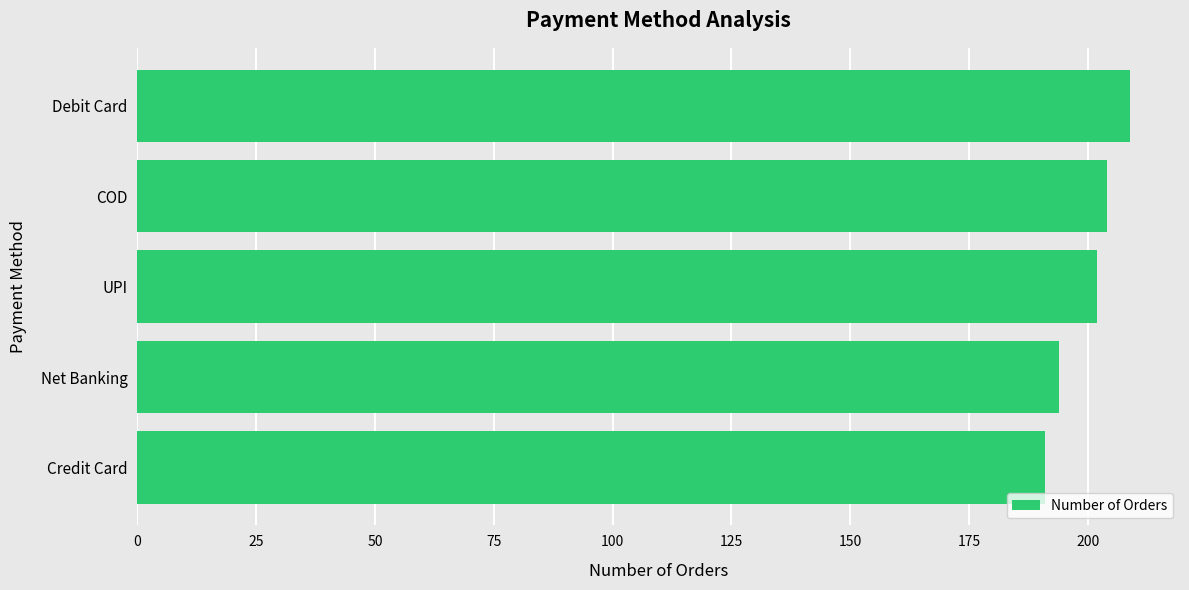

The chart shows a value of 92 at COD. True or false?

False